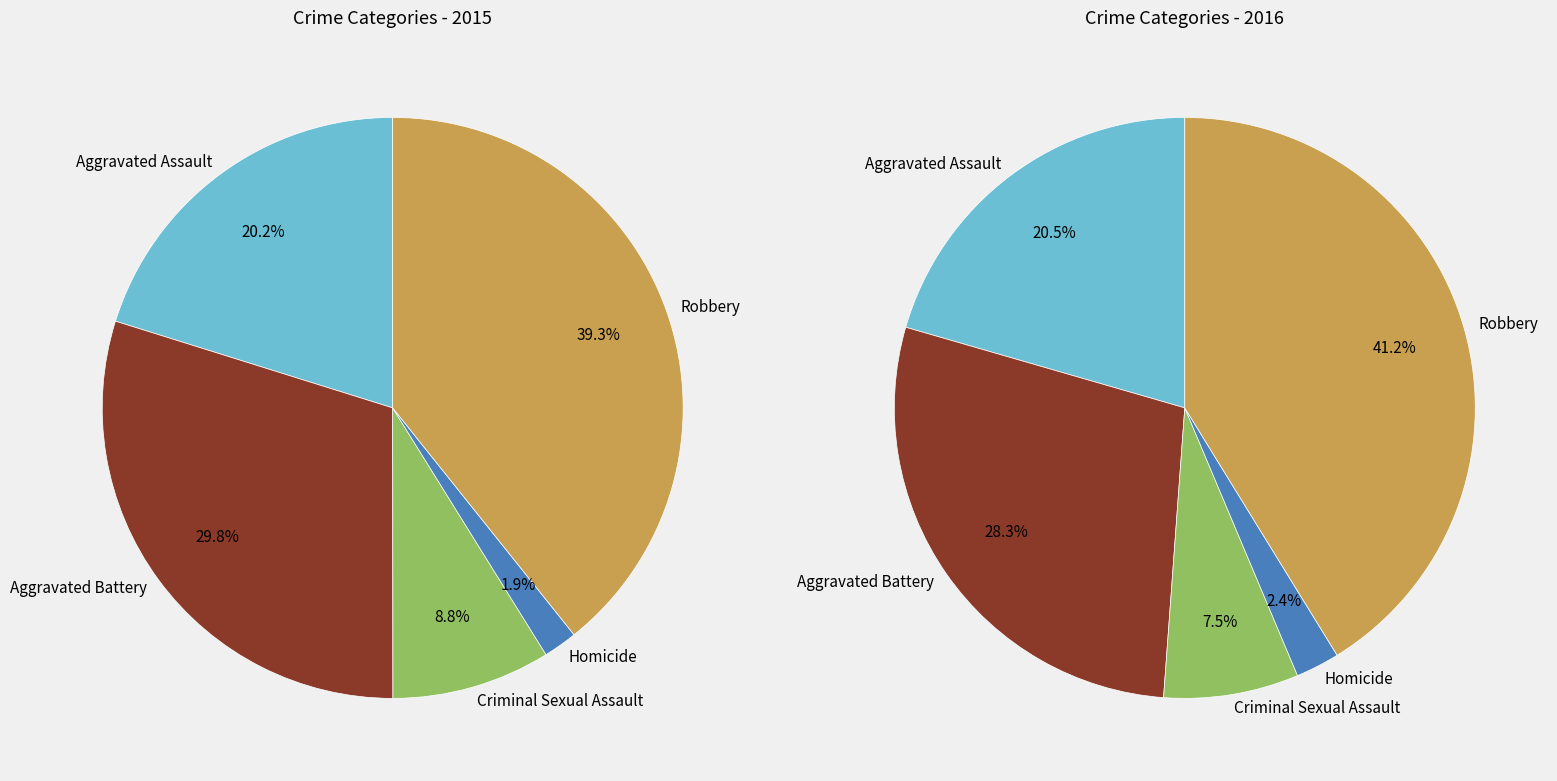

The Aggravated Assault slice represents 20% of the pie. True or false?

True